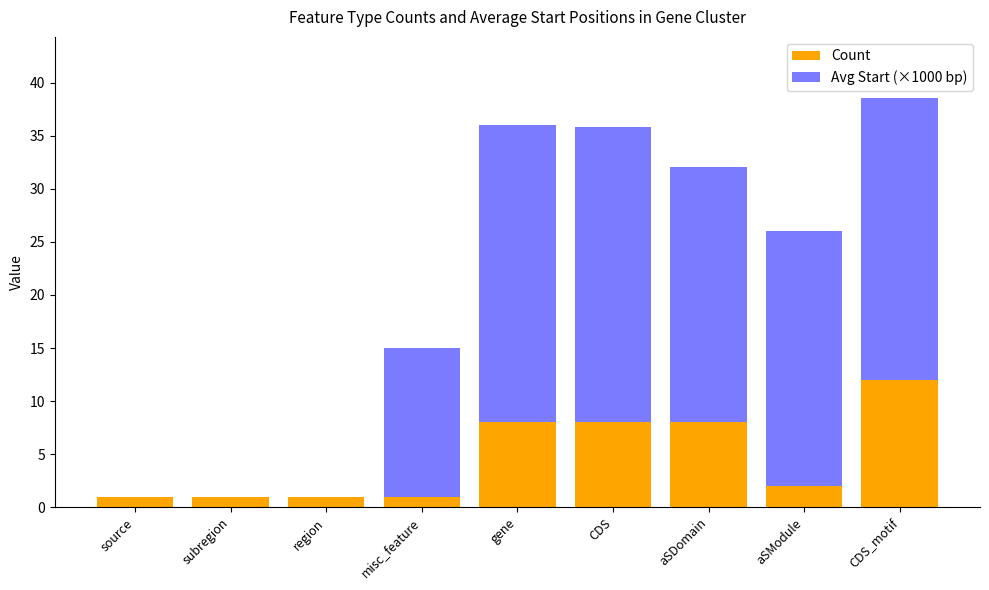

What is the sum of the Count values at gene and subregion?

9.0